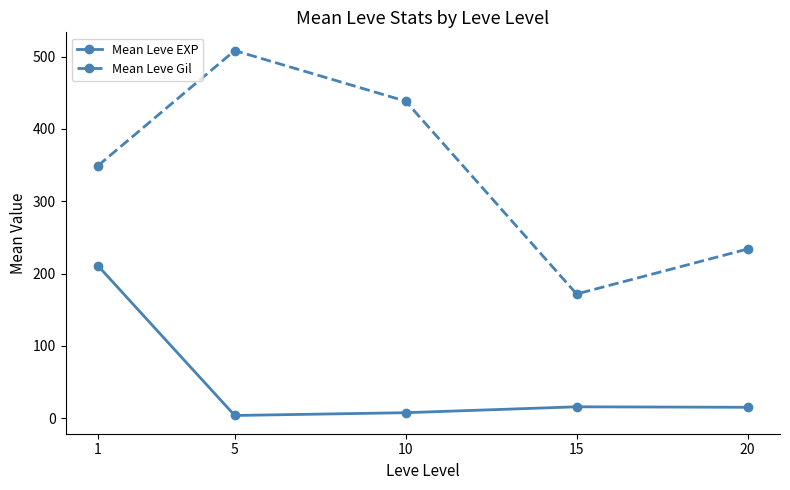

At how many categories does at least one series exceed 4?

5